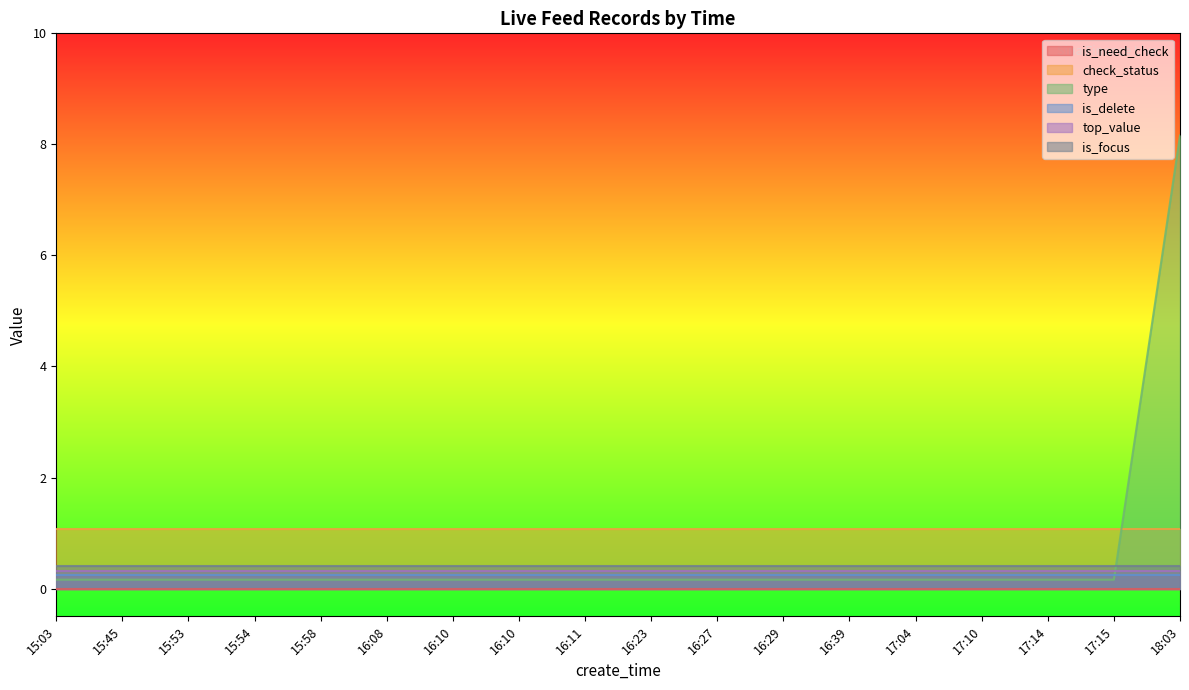

Does the chart display data point markers on the line(s)?

No